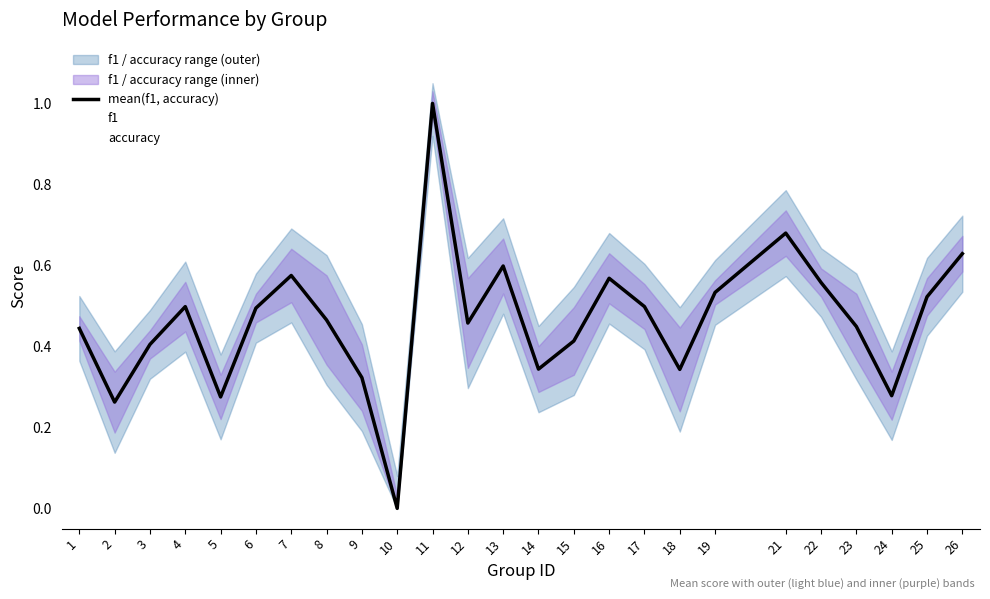

List the series in order of their peak value, lowest first.

mean(f1, accuracy), f1, accuracy